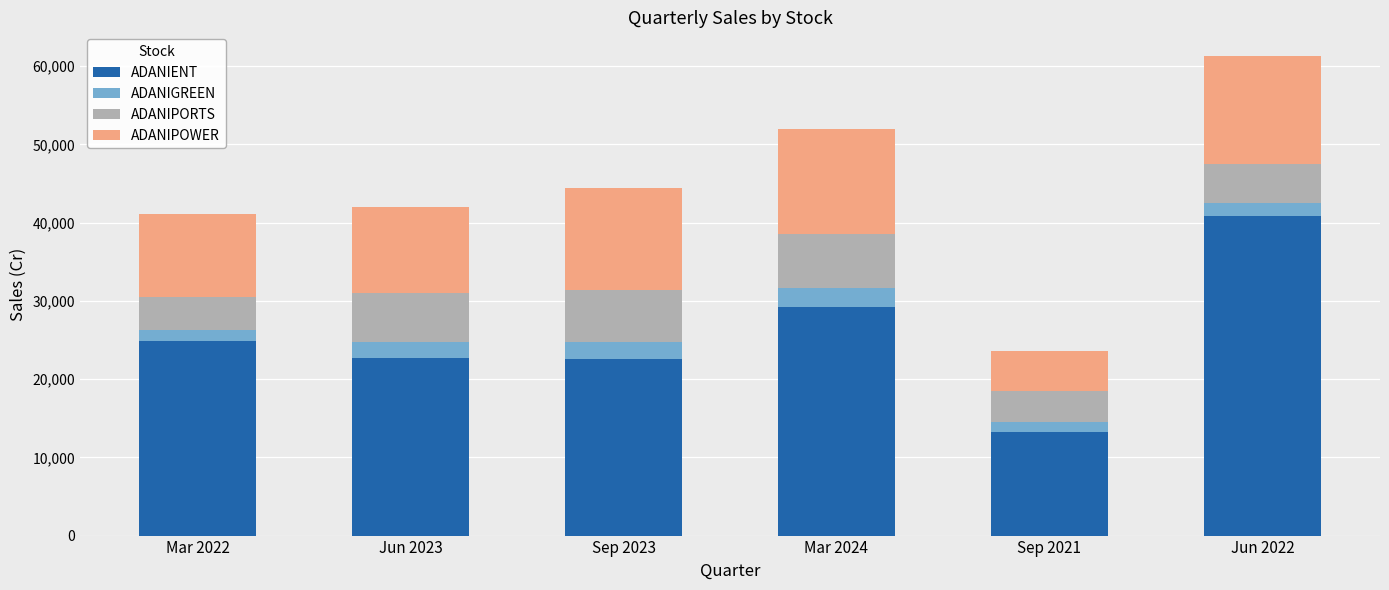

At which label does ADANIENT reach its peak?

Jun 2022